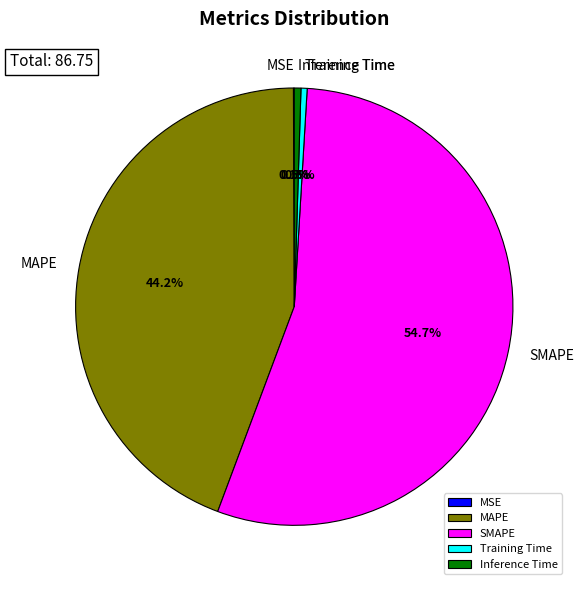

The SMAPE slice represents 68% of the pie. True or false?

False